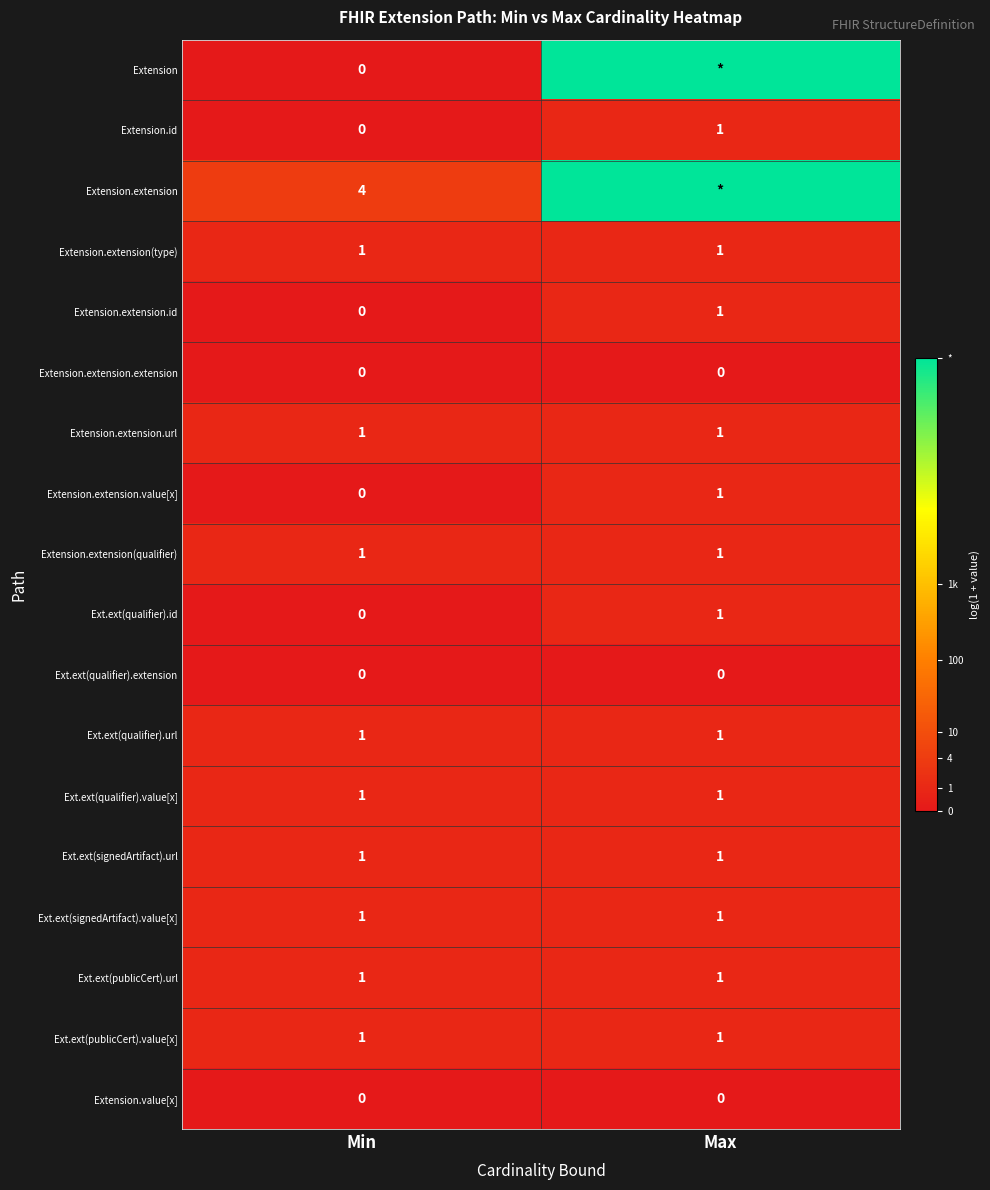

What is the total value across all series at Min?

13.0